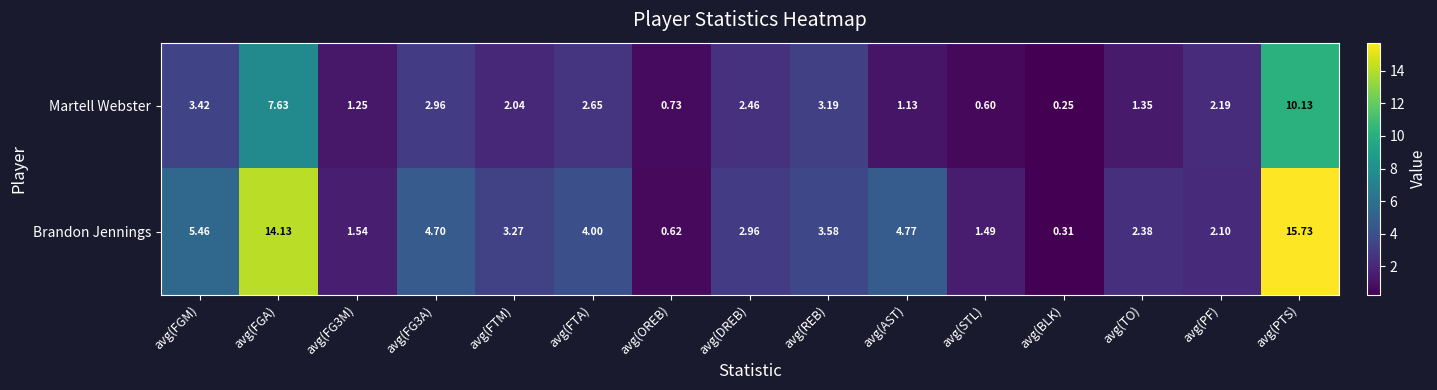

List the series in order of their peak value, highest first.

Brandon Jennings, Martell Webster